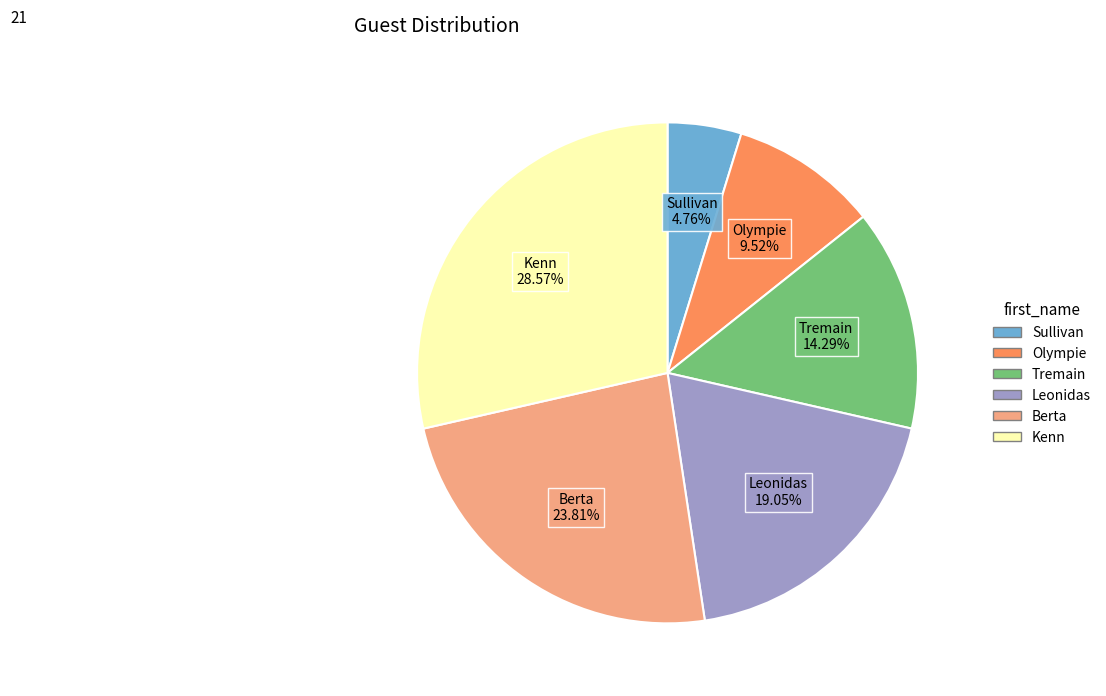

Which category has the smallest portion of the pie?

Sullivan